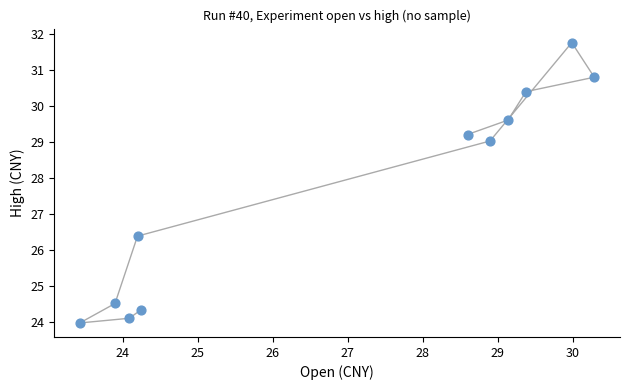

What is the range of X values (max minus min)?

6.9